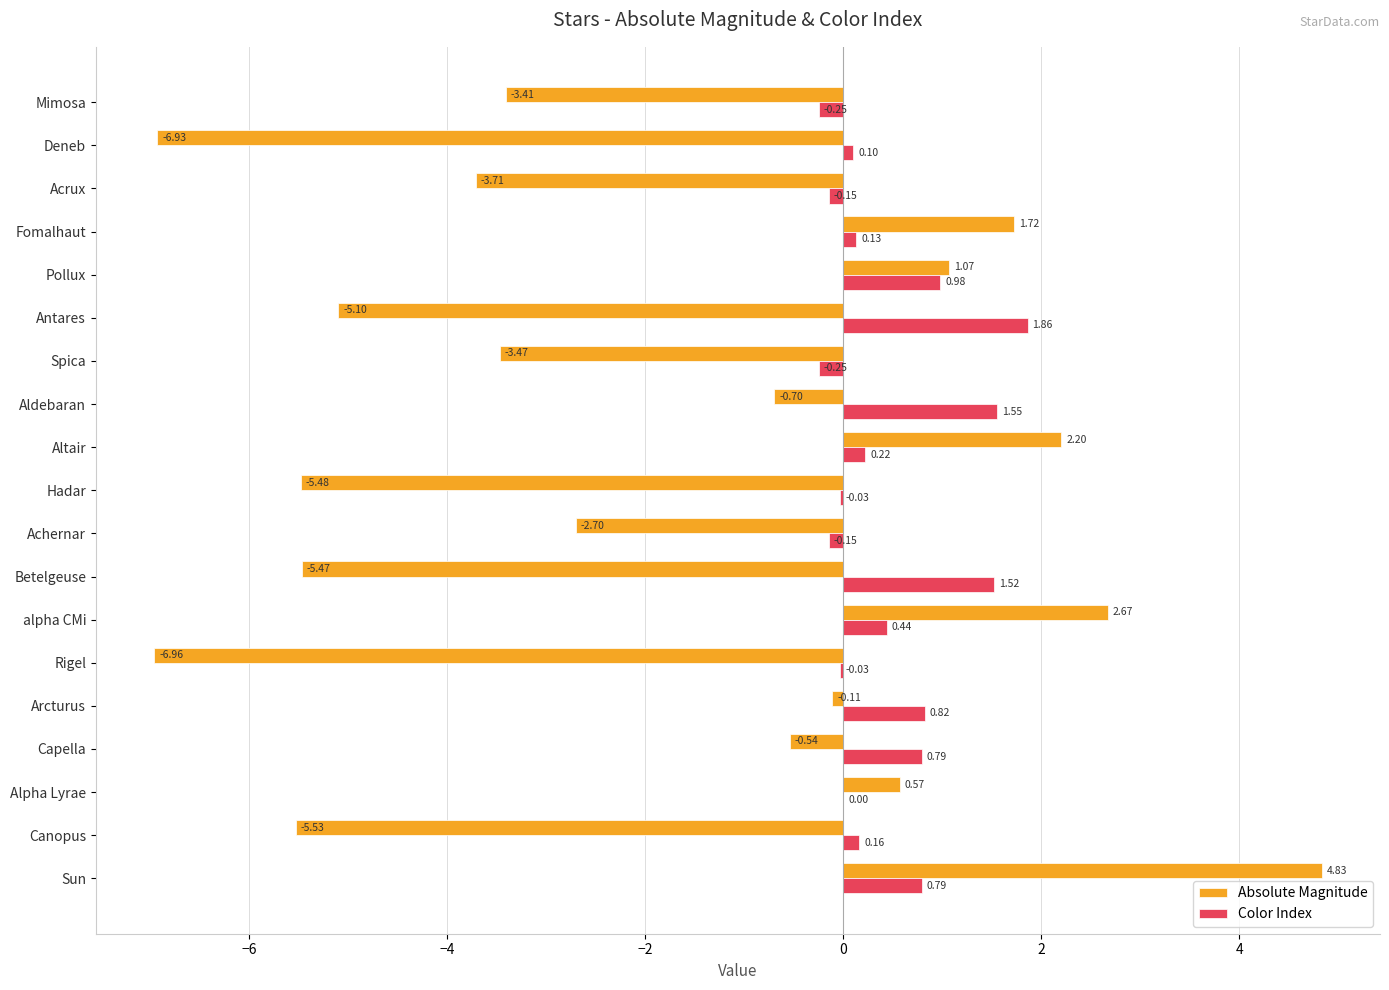

What is the sum of all Absolute Magnitude values?

-37.0